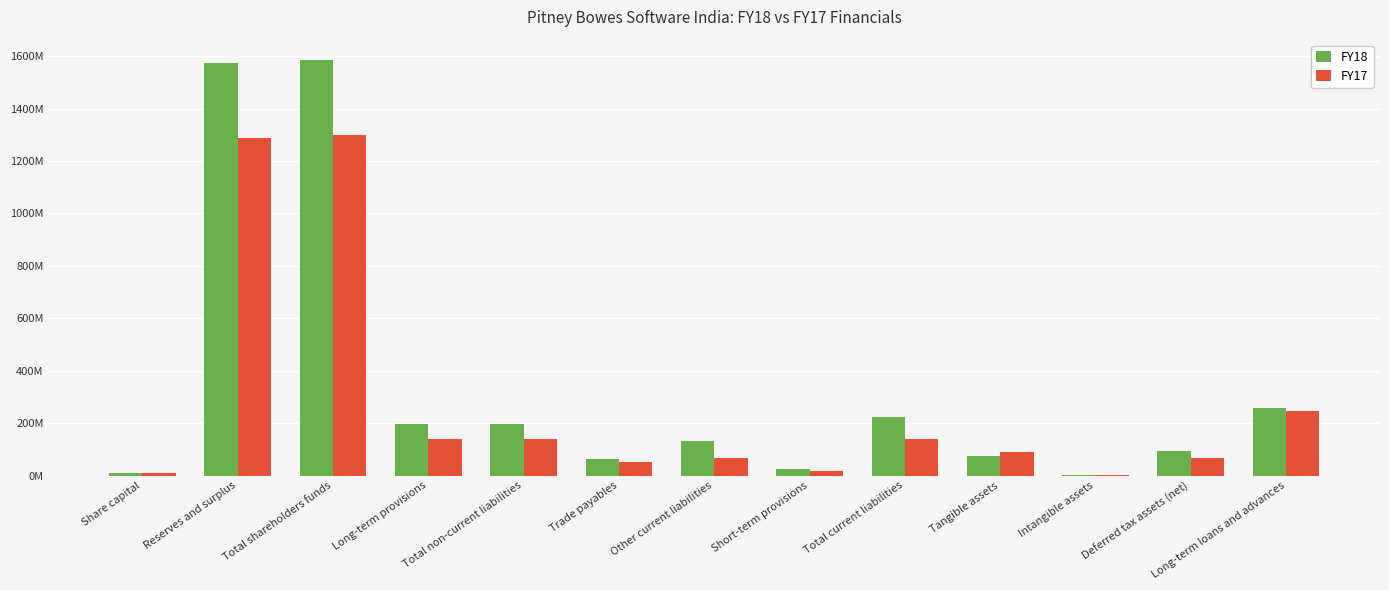

Are the bars grouped side by side (vs. stacked)?

Yes